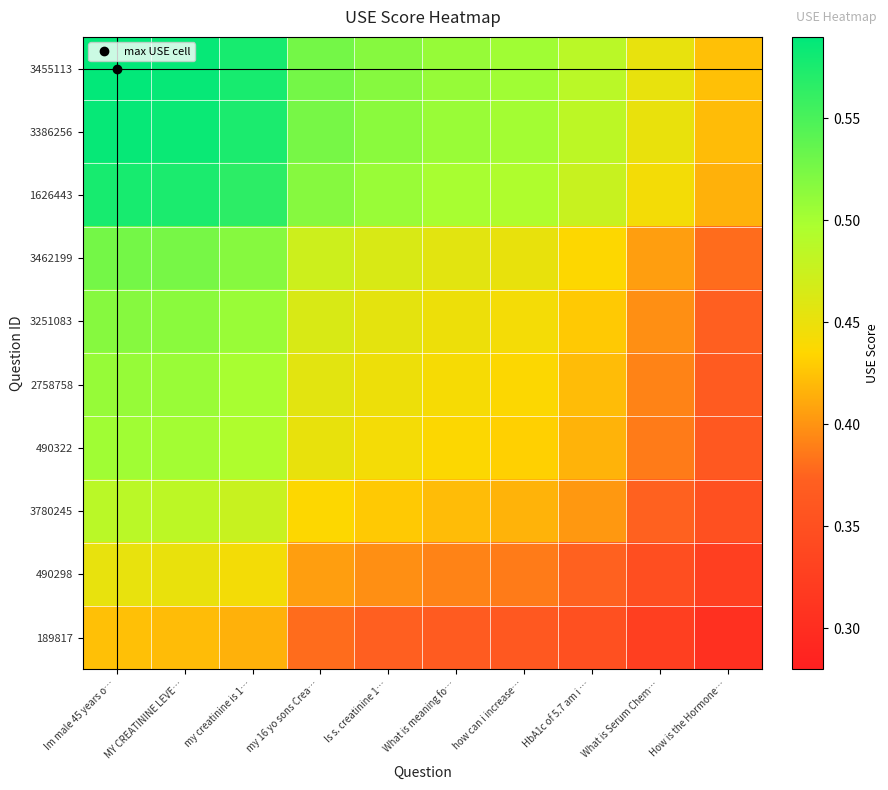

Reading left to right, extract all data points from this chart.

3455113: Im male 45 years o…=0.6	MY CREATININE LEVE…=0.6	my creatinine is 1…=0.6	my 16 yo sons Crea…=0.5	Is s. creatinine 1…=0.5	What is meaning fo…=0.5	how can i increase…=0.5	HbA1c of 5.7 am i …=0.5	What is Serum Chem…=0.5	How is the Hormone…=0.4
3386256: Im male 45 years o…=0.6	MY CREATININE LEVE…=0.6	my creatinine is 1…=0.6	my 16 yo sons Crea…=0.5	Is s. creatinine 1…=0.5	What is meaning fo…=0.5	how can i increase…=0.5	HbA1c of 5.7 am i …=0.5	What is Serum Chem…=0.5	How is the Hormone…=0.4
1626443: Im male 45 years o…=0.6	MY CREATININE LEVE…=0.6	my creatinine is 1…=0.6	my 16 yo sons Crea…=0.5	Is s. creatinine 1…=0.5	What is meaning fo…=0.5	how can i increase…=0.5	HbA1c of 5.7 am i …=0.5	What is Serum Chem…=0.4	How is the Hormone…=0.4
3462199: Im male 45 years o…=0.5	MY CREATININE LEVE…=0.5	my creatinine is 1…=0.5	my 16 yo sons Crea…=0.5	Is s. creatinine 1…=0.5	What is meaning fo…=0.5	how can i increase…=0.5	HbA1c of 5.7 am i …=0.4	What is Serum Chem…=0.4	How is the Hormone…=0.4
3251083: Im male 45 years o…=0.5	MY CREATININE LEVE…=0.5	my creatinine is 1…=0.5	my 16 yo sons Crea…=0.5	Is s. creatinine 1…=0.5	What is meaning fo…=0.4	how can i increase…=0.4	HbA1c of 5.7 am i …=0.4	What is Serum Chem…=0.4	How is the Hormone…=0.4
2758758: Im male 45 years o…=0.5	MY CREATININE LEVE…=0.5	my creatinine is 1…=0.5	my 16 yo sons Crea…=0.5	Is s. creatinine 1…=0.4	What is meaning fo…=0.4	how can i increase…=0.4	HbA1c of 5.7 am i …=0.4	What is Serum Chem…=0.4	How is the Hormone…=0.4
490322: Im male 45 years o…=0.5	MY CREATININE LEVE…=0.5	my creatinine is 1…=0.5	my 16 yo sons Crea…=0.5	Is s. creatinine 1…=0.4	What is meaning fo…=0.4	how can i increase…=0.4	HbA1c of 5.7 am i …=0.4	What is Serum Chem…=0.4	How is the Hormone…=0.4
3780245: Im male 45 years o…=0.5	MY CREATININE LEVE…=0.5	my creatinine is 1…=0.5	my 16 yo sons Crea…=0.4	Is s. creatinine 1…=0.4	What is meaning fo…=0.4	how can i increase…=0.4	HbA1c of 5.7 am i …=0.4	What is Serum Chem…=0.4	How is the Hormone…=0.3
490298: Im male 45 years o…=0.5	MY CREATININE LEVE…=0.5	my creatinine is 1…=0.4	my 16 yo sons Crea…=0.4	Is s. creatinine 1…=0.4	What is meaning fo…=0.4	how can i increase…=0.4	HbA1c of 5.7 am i …=0.4	What is Serum Chem…=0.3	How is the Hormone…=0.3
189817: Im male 45 years o…=0.4	MY CREATININE LEVE…=0.4	my creatinine is 1…=0.4	my 16 yo sons Crea…=0.4	Is s. creatinine 1…=0.4	What is meaning fo…=0.4	how can i increase…=0.4	HbA1c of 5.7 am i …=0.3	What is Serum Chem…=0.3	How is the Hormone…=0.3